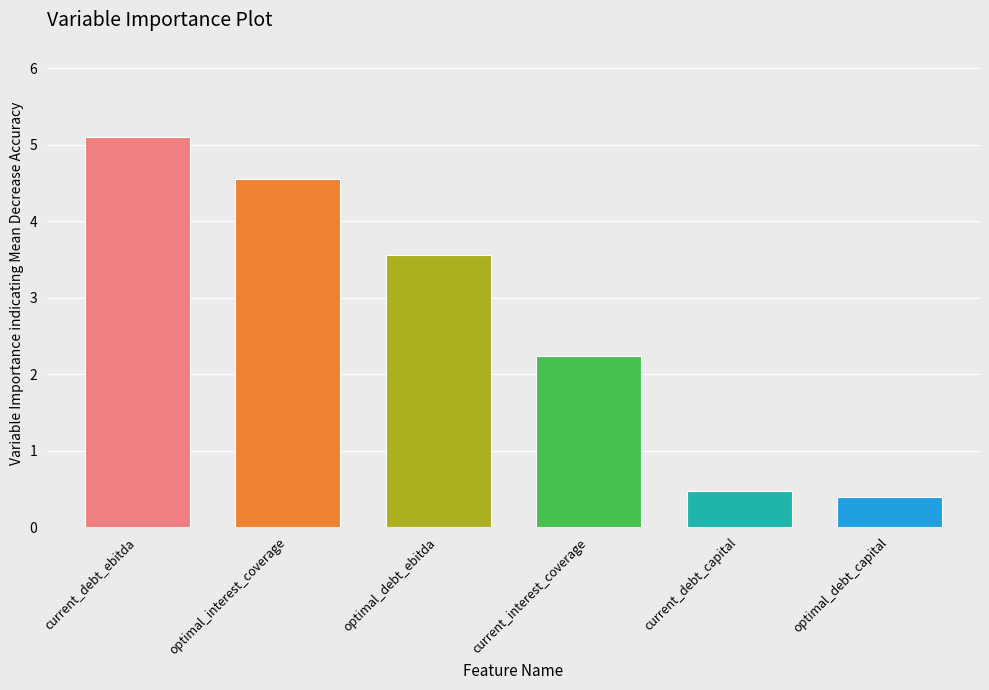

Reading right to left, extract all data points from this chart.

optimal_debt_capital=0.4	current_debt_capital=0.5	current_interest_coverage=2.2	optimal_debt_ebitda=3.6	optimal_interest_coverage=4.6	current_debt_ebitda=5.1